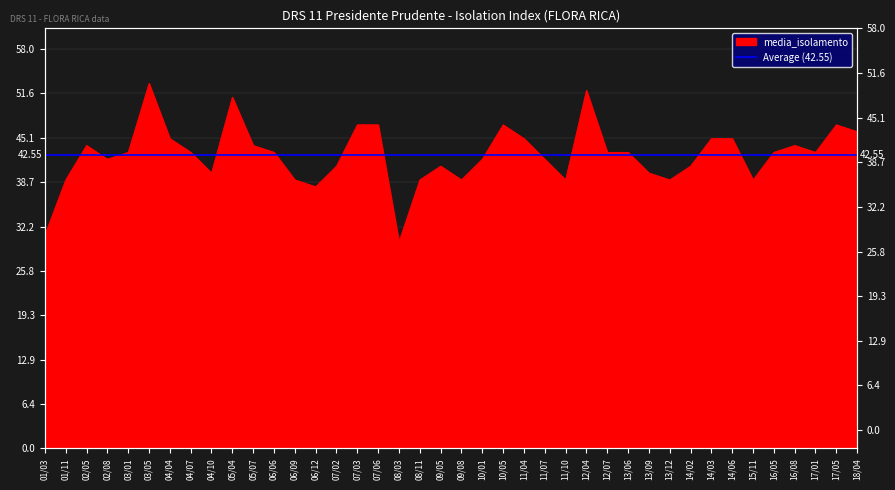

At which category does the chart reach its peak across all series?

03/05